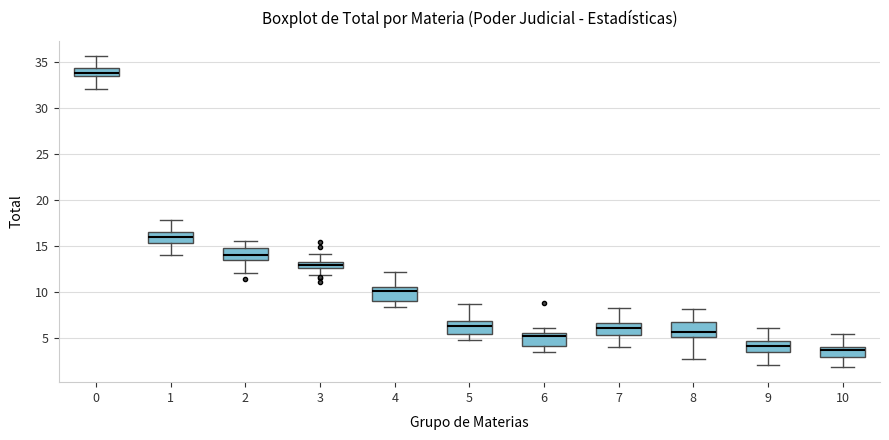

Which box's median line is the highest?

0